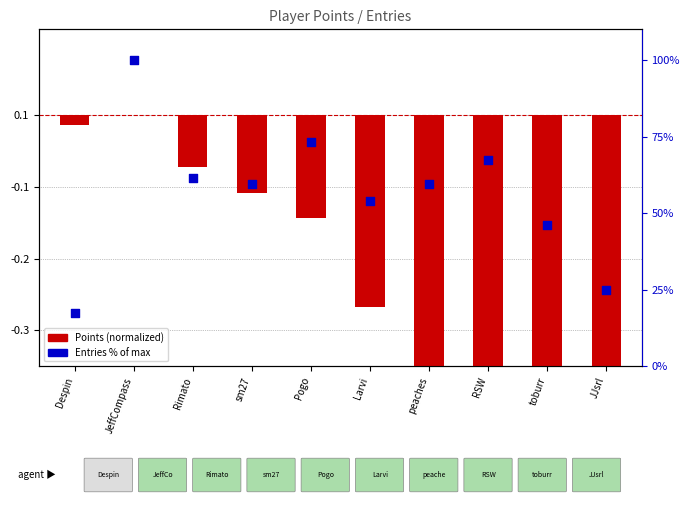

Which series has the largest total across all categories?

Entries % of max